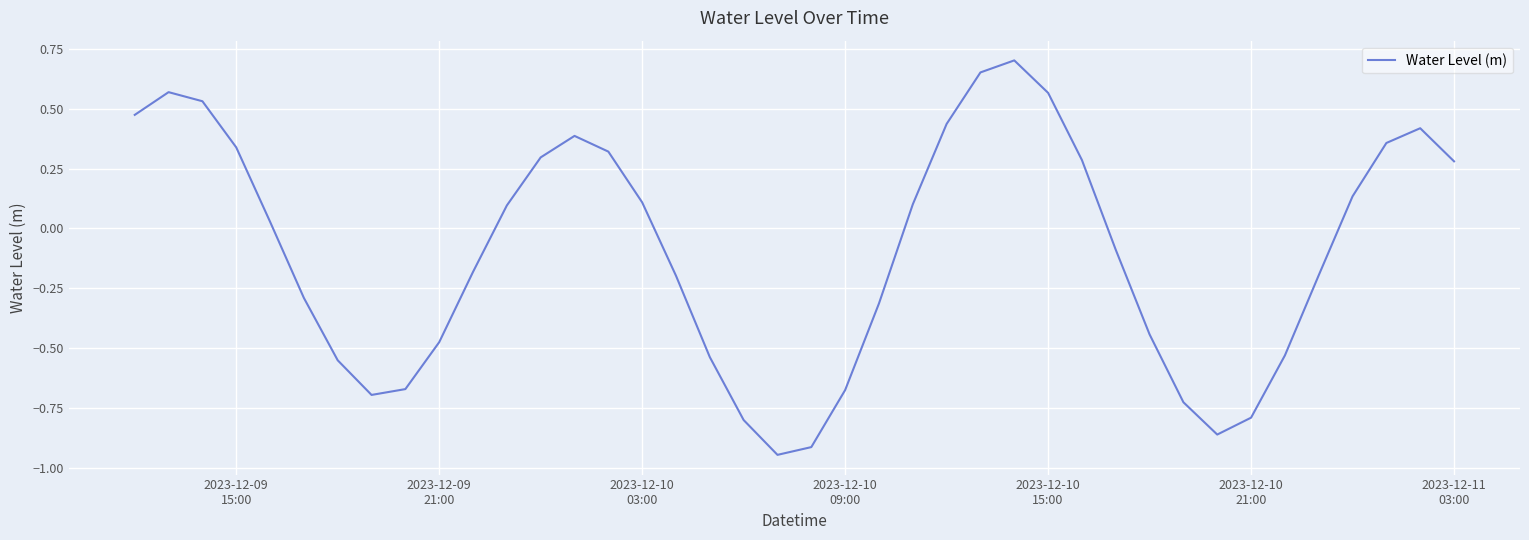

What is the difference between the maximum and minimum values?

1.6